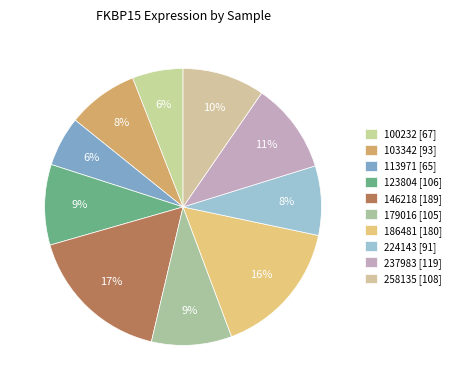

What percentage is the 146218 slice, to the nearest percent?

17%